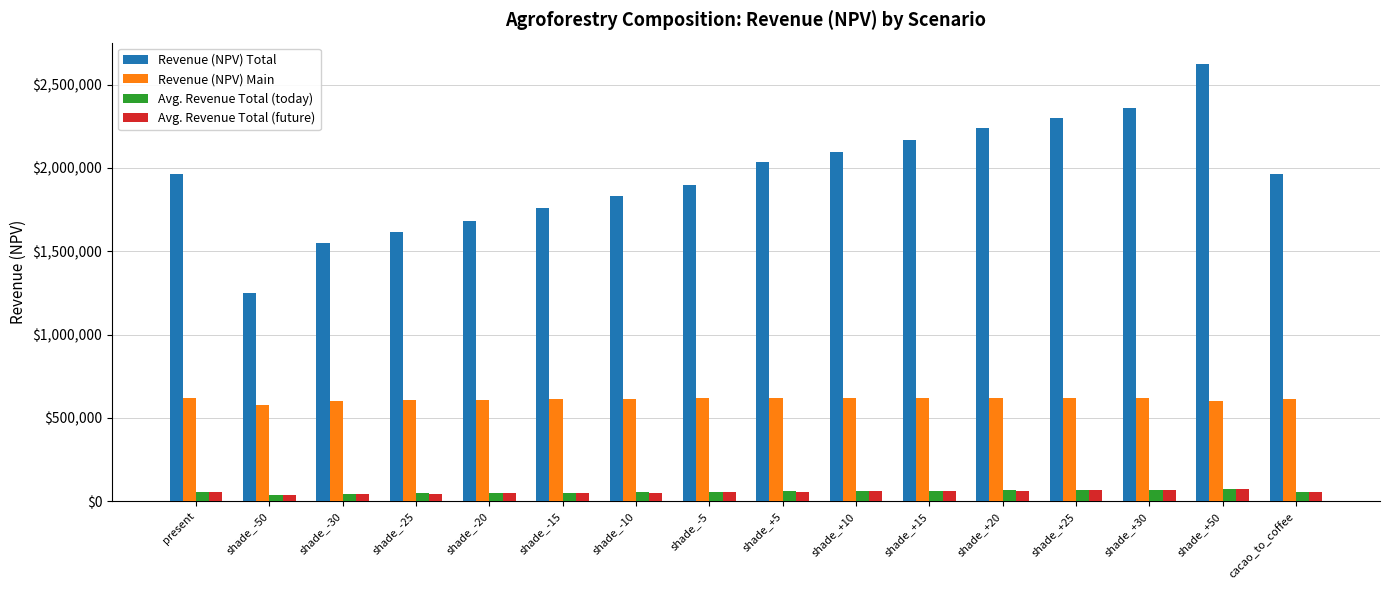

The value of Revenue (NPV) Total at shade_-20 is 848225.2. True or false?

False